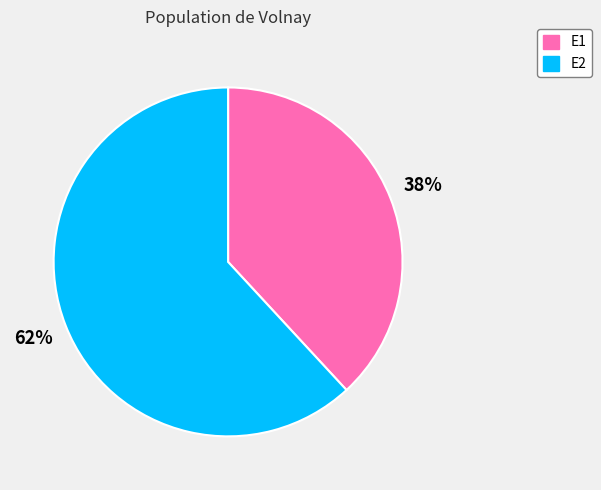

Combined, do E1 and E2 account for over 50%?

Yes